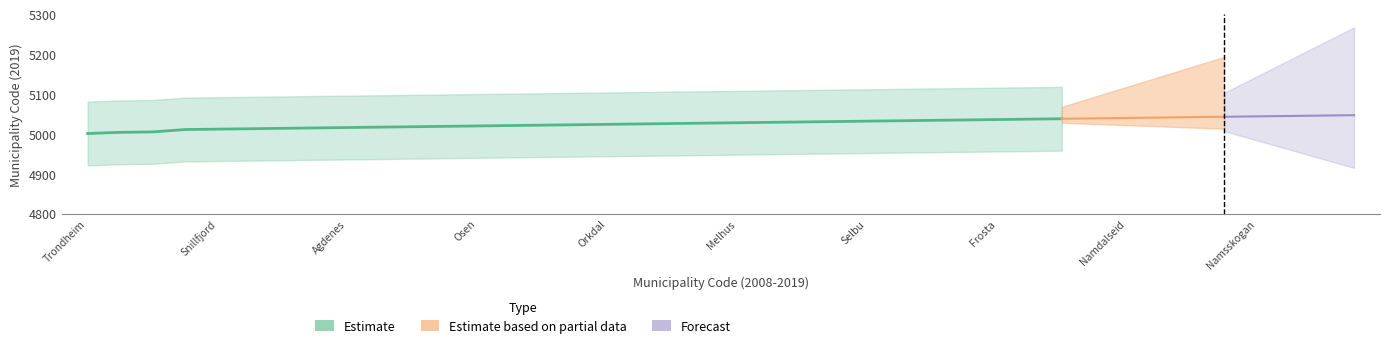

At which label is the value closest to 72?

Tydal